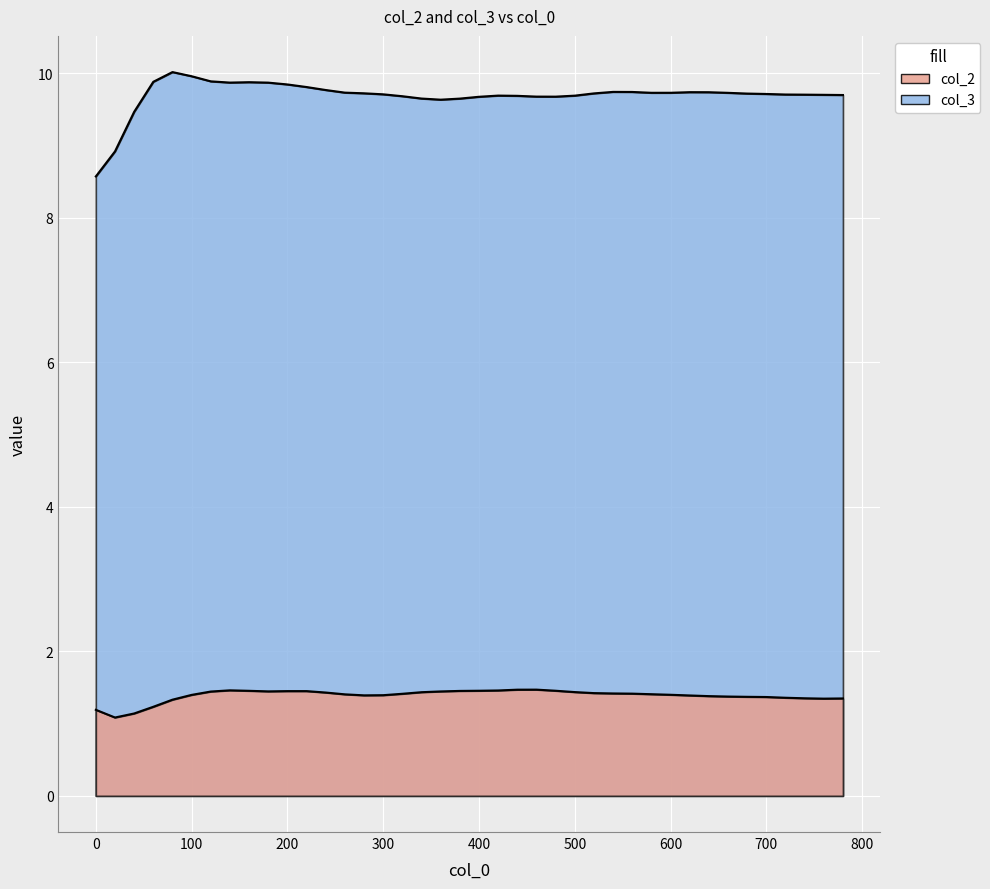

Which label corresponds to the largest value in the chart?

80